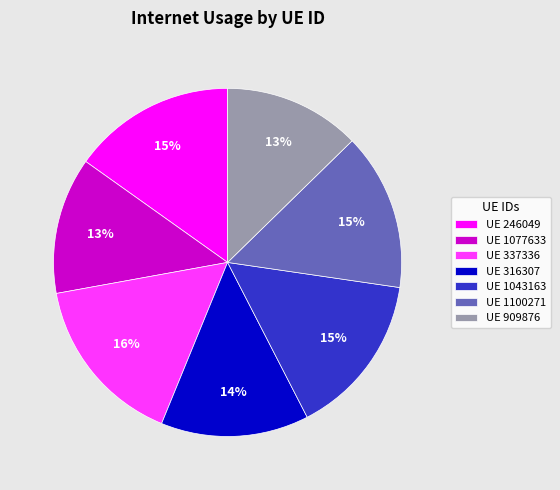

Which slice is the largest?

UE 337336